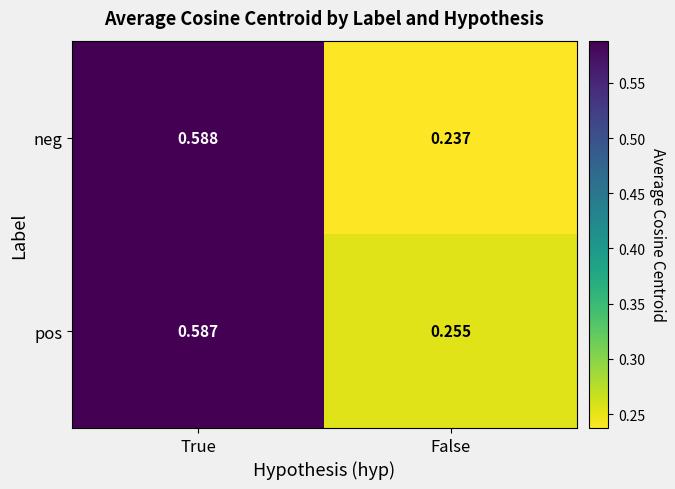

Where is pos nearest to the value 0?

False